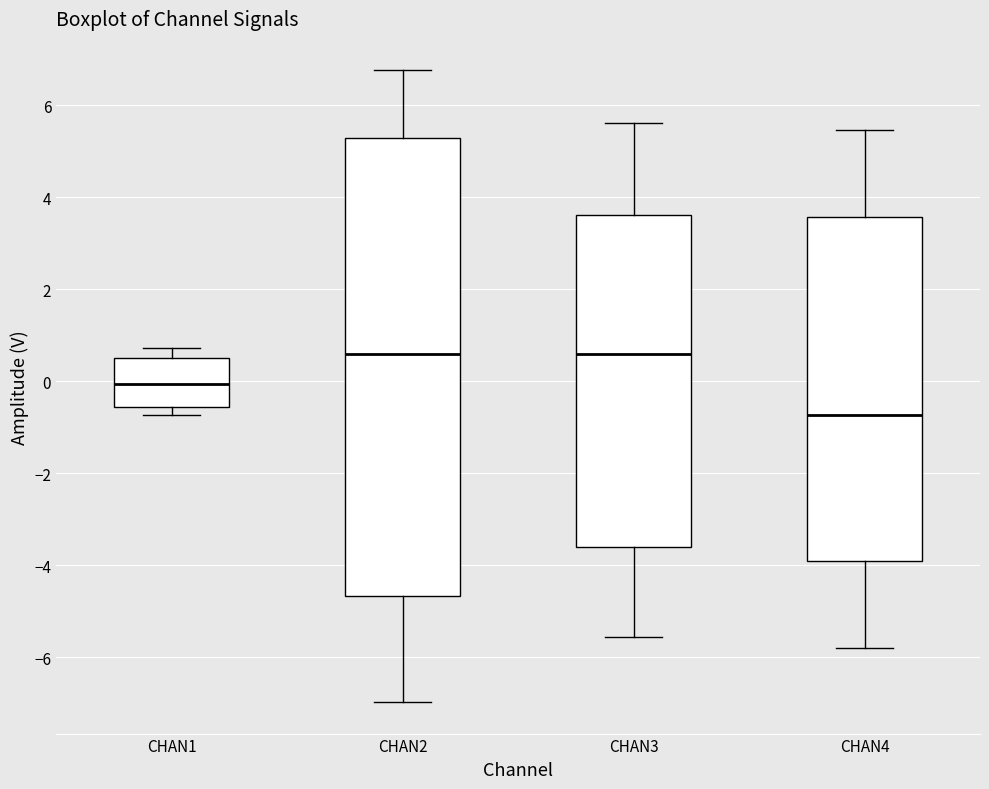

Where does the upper whisker of the box for CHAN4 end on the y-axis? The values are not printed on the chart, so give them approximately, as read against the axis.

5.4